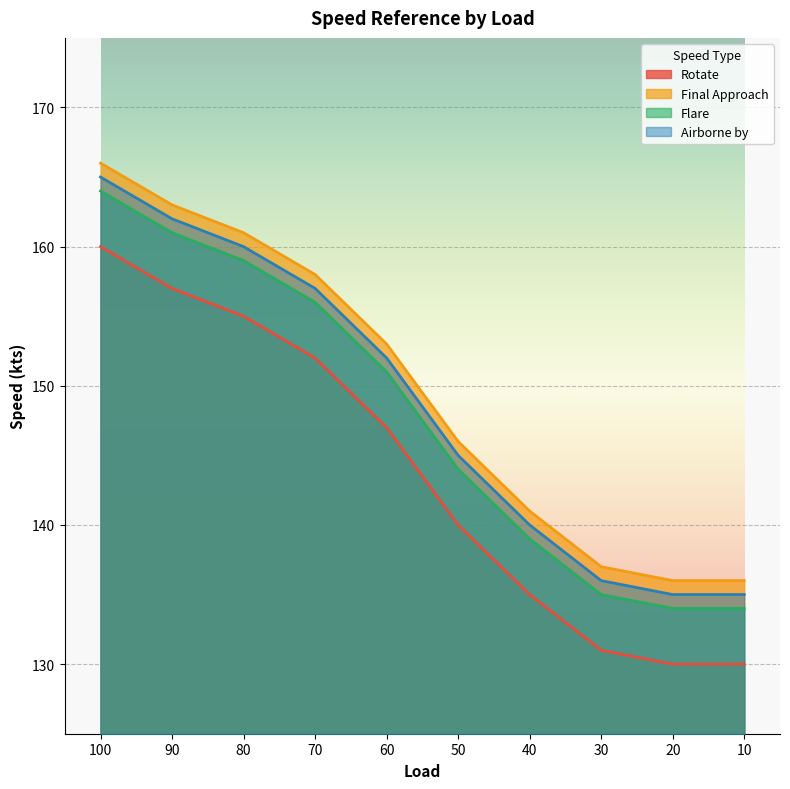

True or false: Airborne by has more than 1 interior local peaks.

False